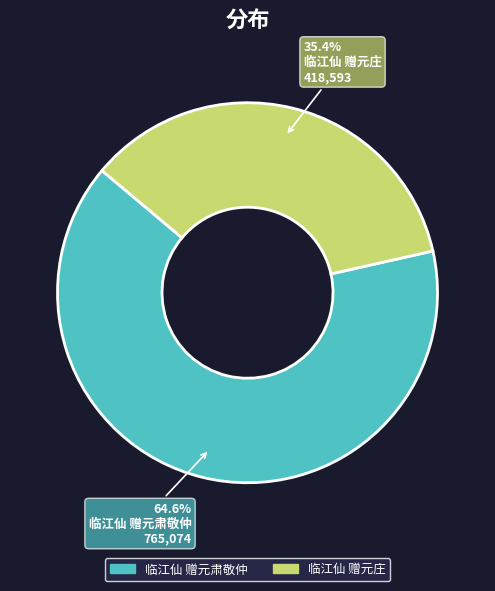

Is there any slice that represents more than half of the pie?

Yes